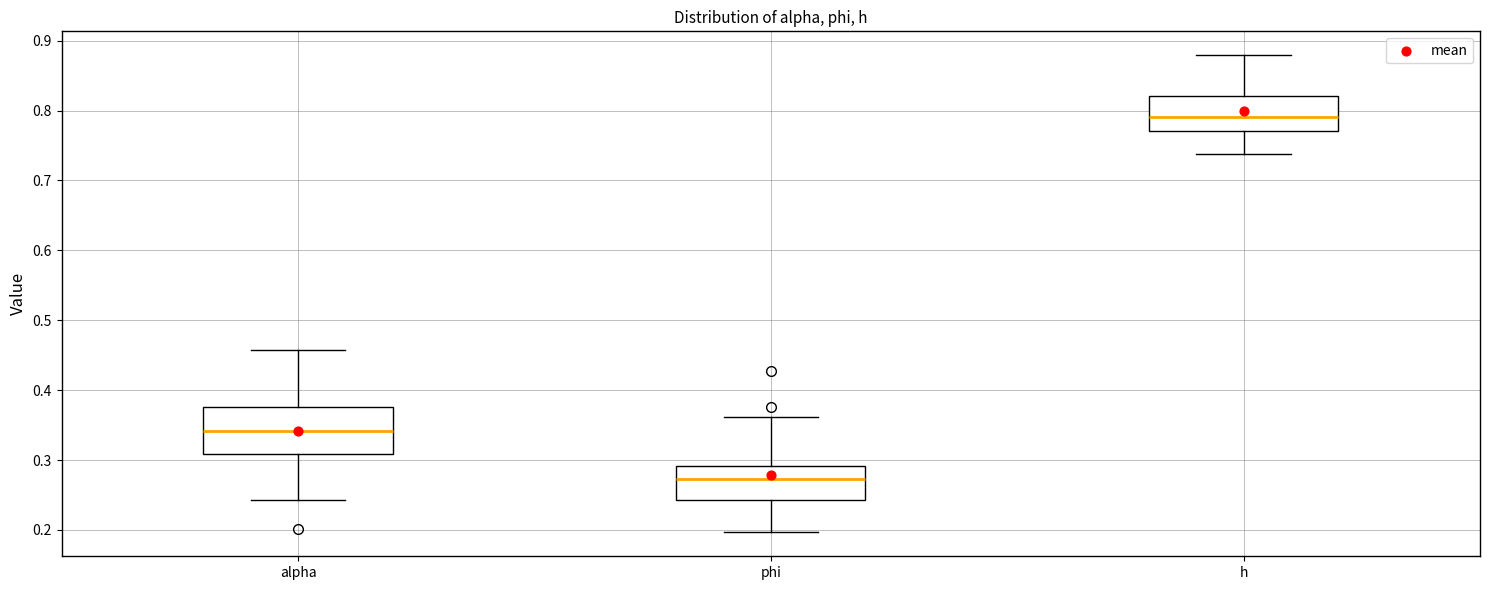

Which box's median line is the lowest?

phi